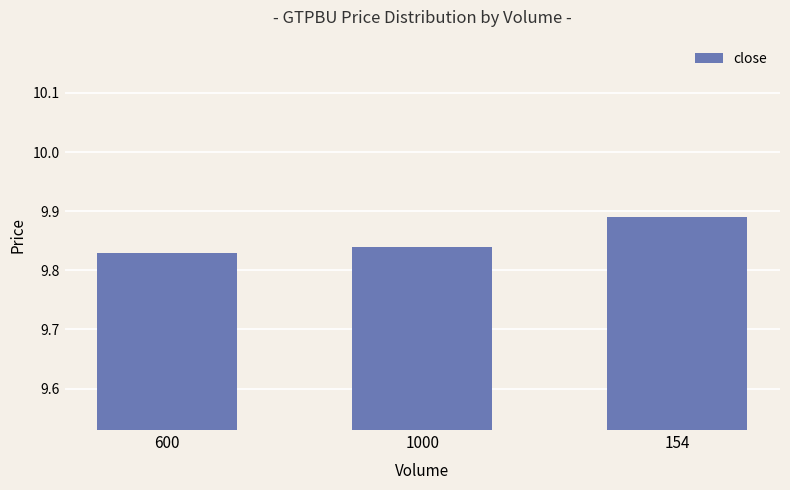

Where is the data nearest to the value 9?

600